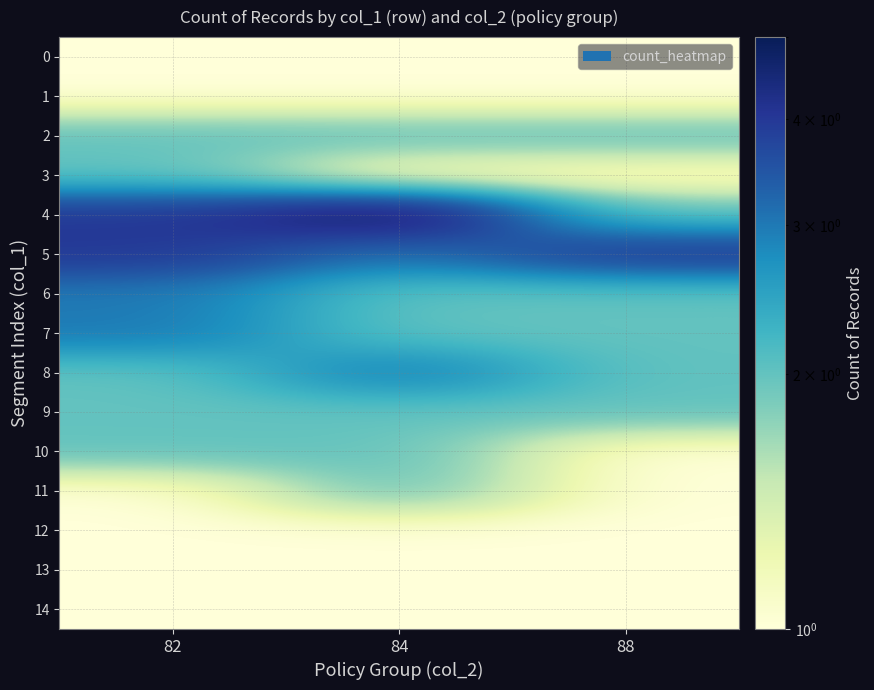

At how many categories does at least one series exceed 4?

1